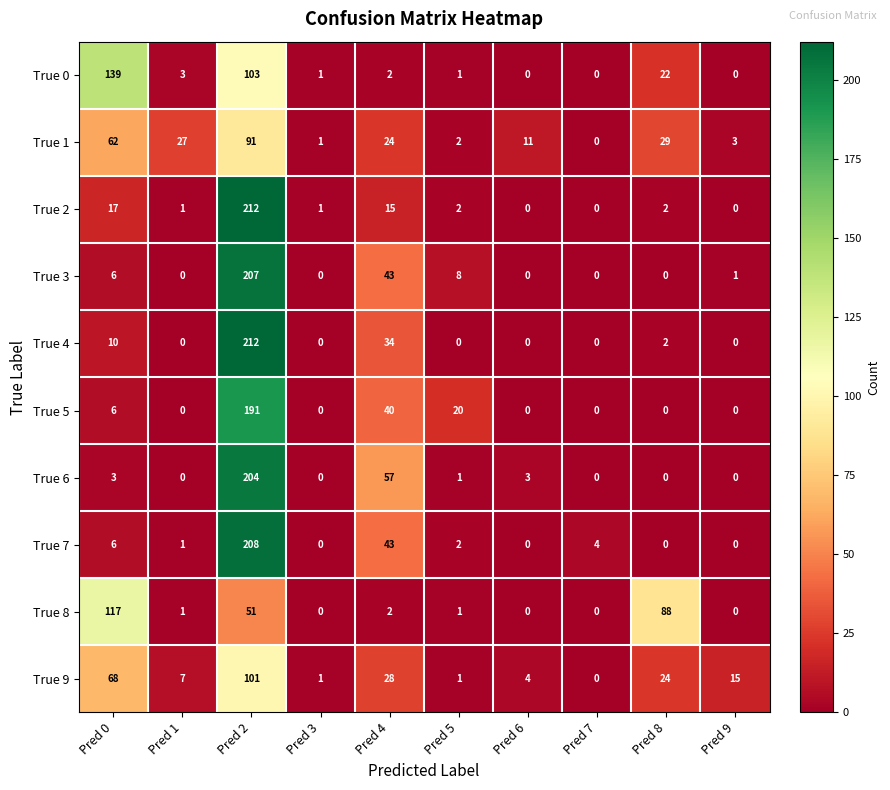

True or false: True 7 has a value of 11 at Pred 0.

False